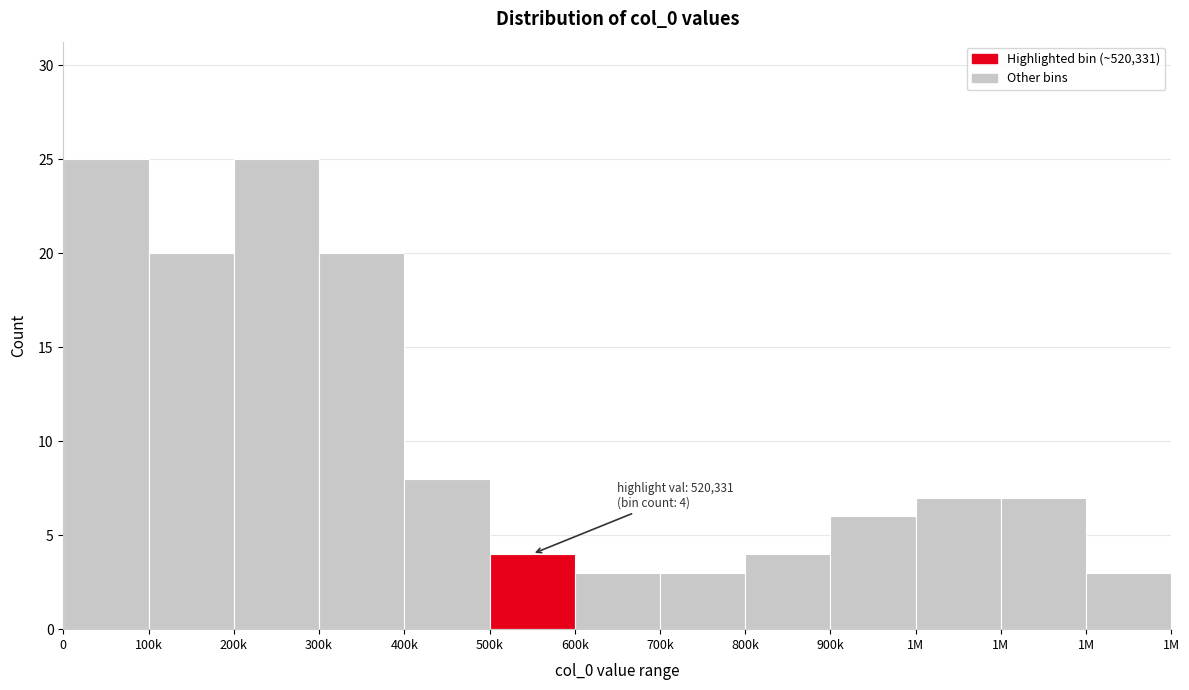

Does the chart contain any negative values?

No